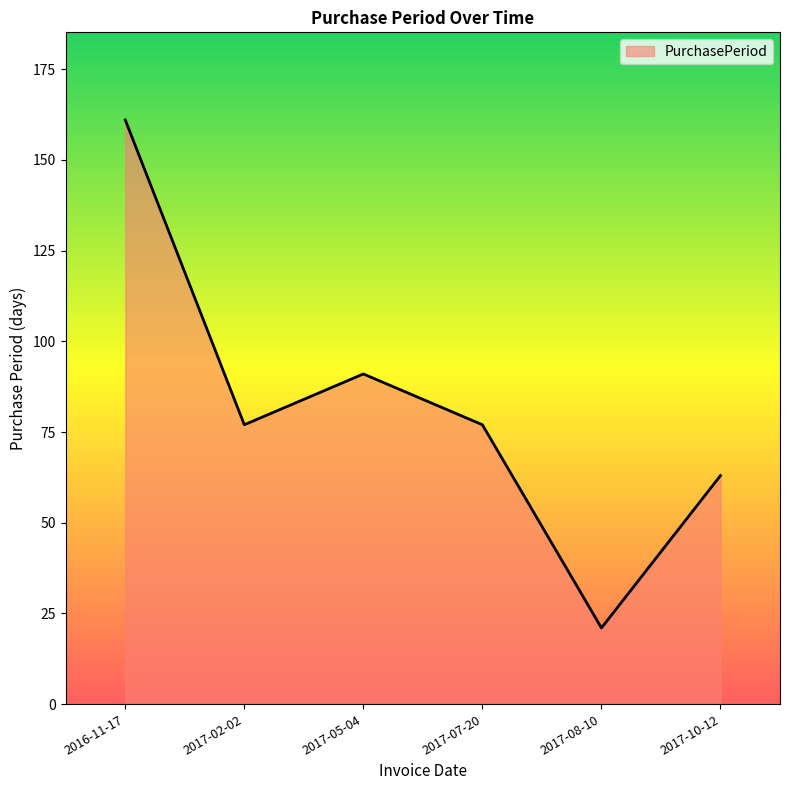

What is the minimum value shown in the chart?

21